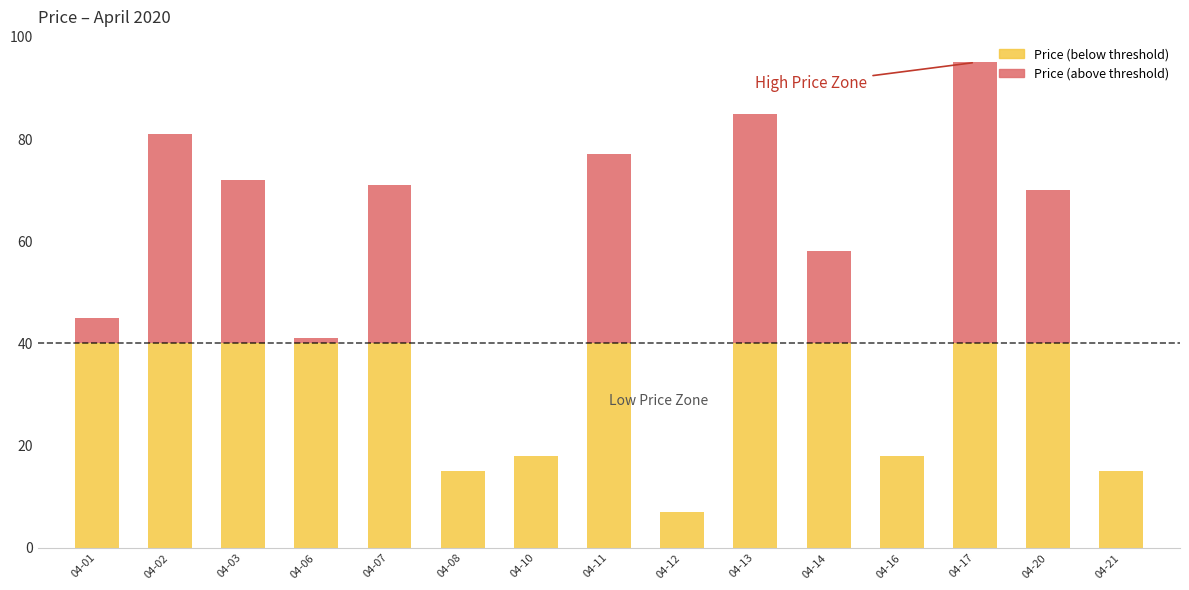

What is the value of the 15th bar from the left?

15